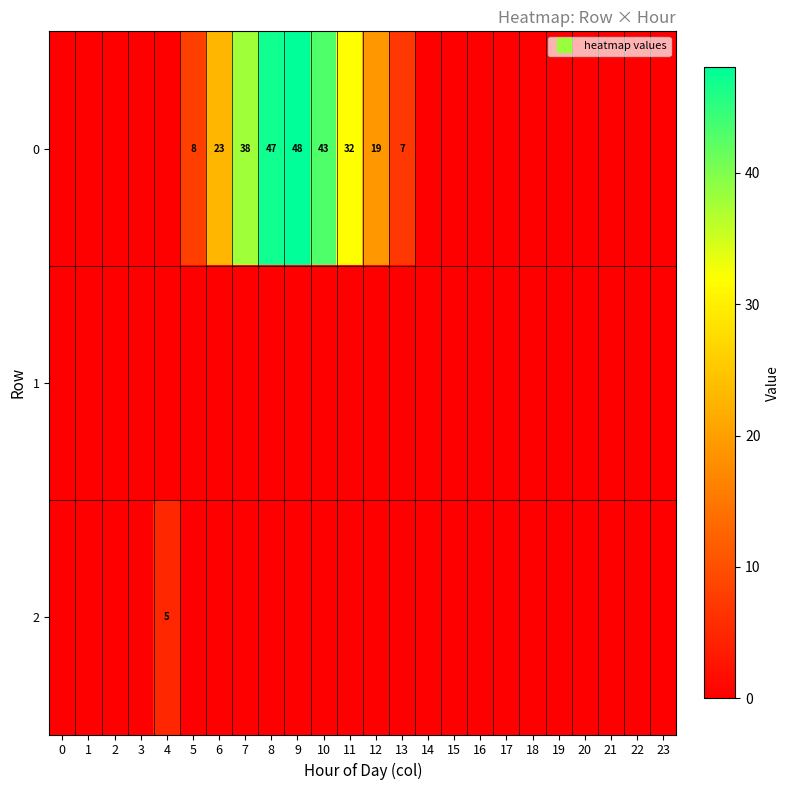

What is the total value across all series at 4?

5